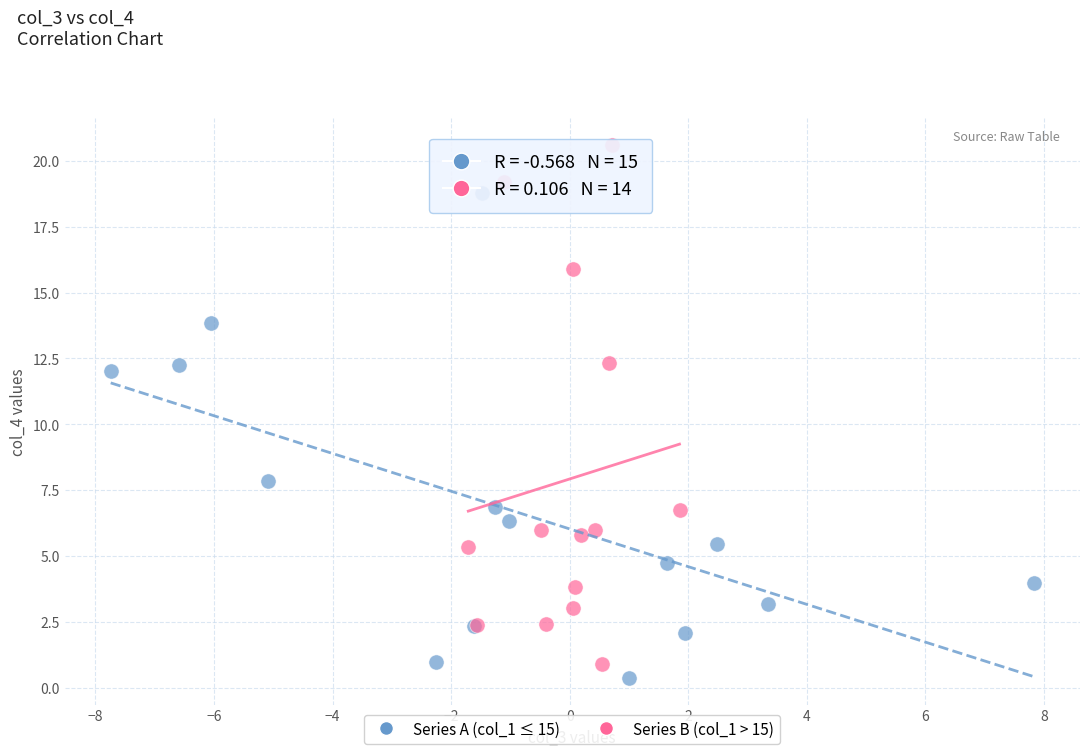

Which series has the widest spread of Y values?

Series B (col_1 > 15)